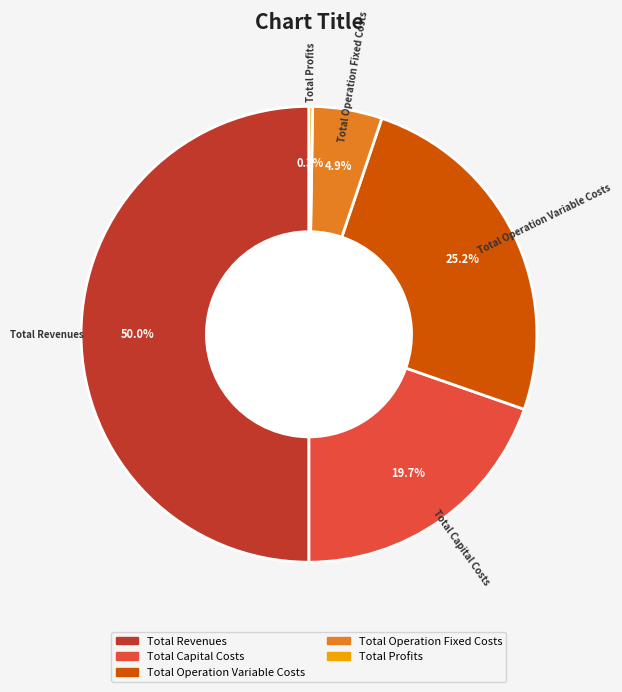

Is Total Capital Costs the majority of the pie?

No